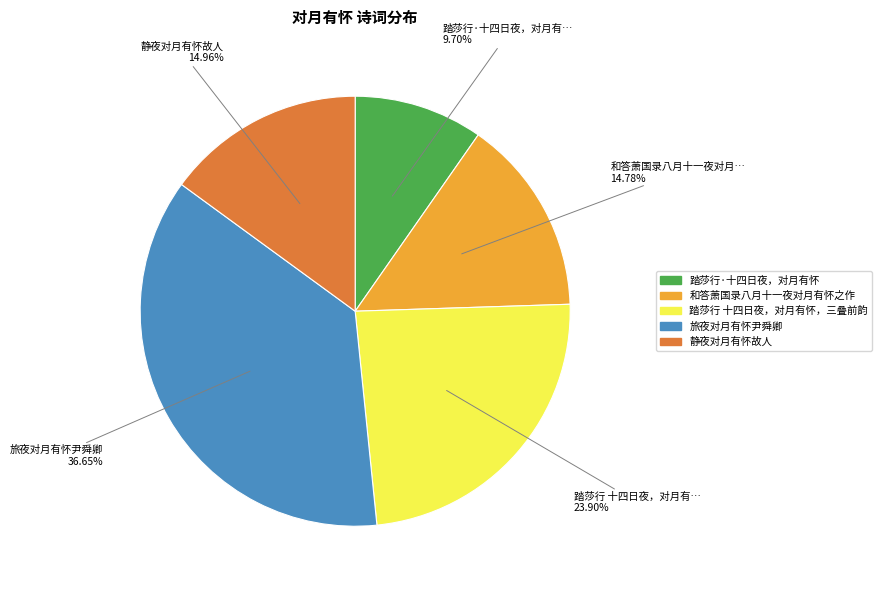

Between 踏莎行·十四日夜，对月有怀 and 踏莎行 十四日夜，对月有怀，三叠前韵, which is larger?

踏莎行 十四日夜，对月有怀，三叠前韵